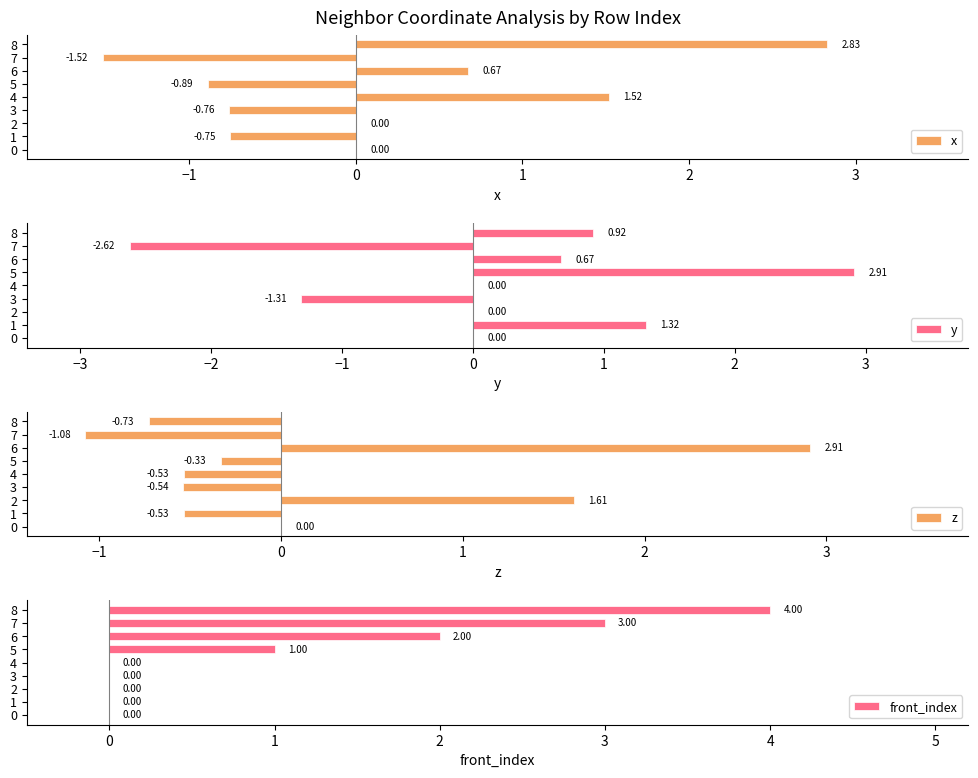

Count the front_index values in the range 0 to 2.

7